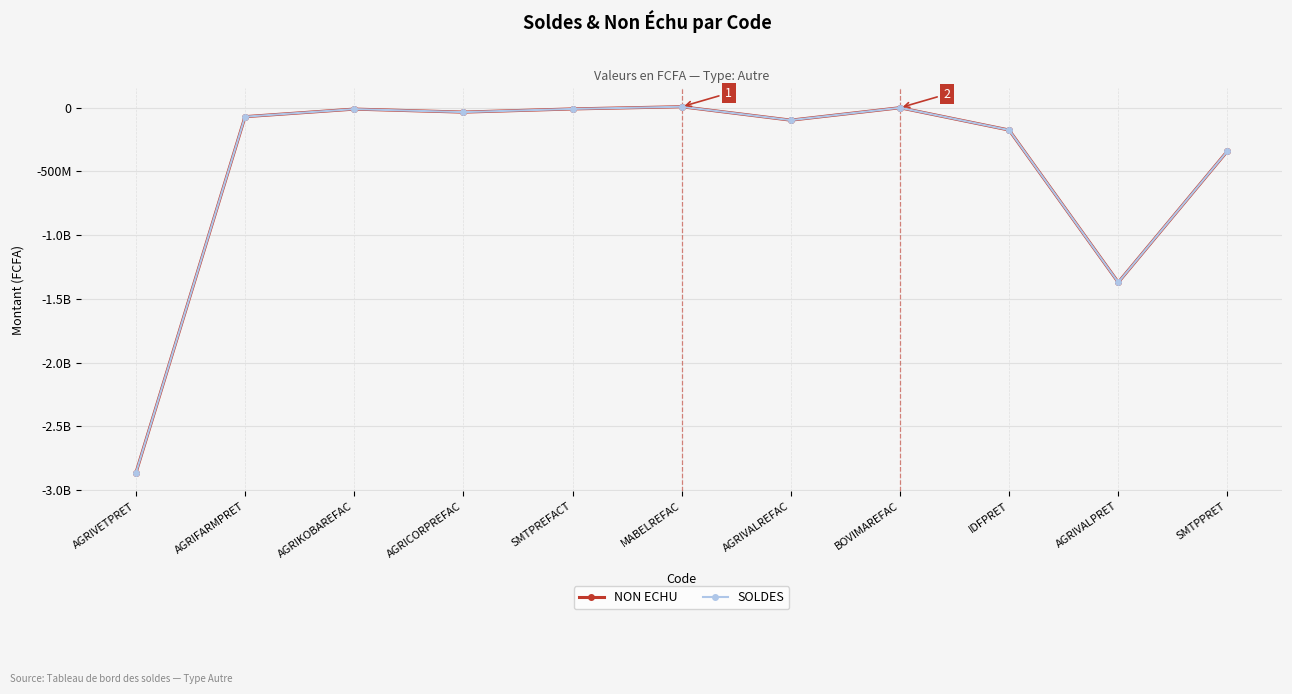

Does the chart have visible grid lines?

Yes